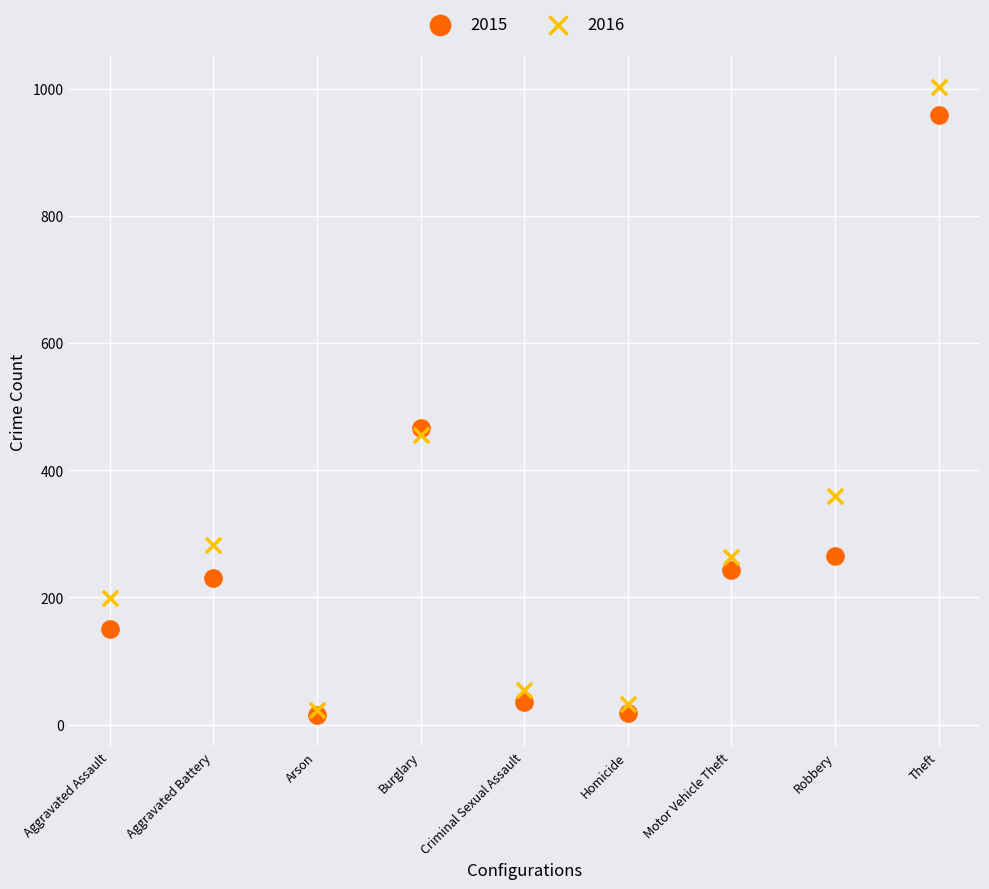

In the 2016 series, what Y value is closest to 512?

455